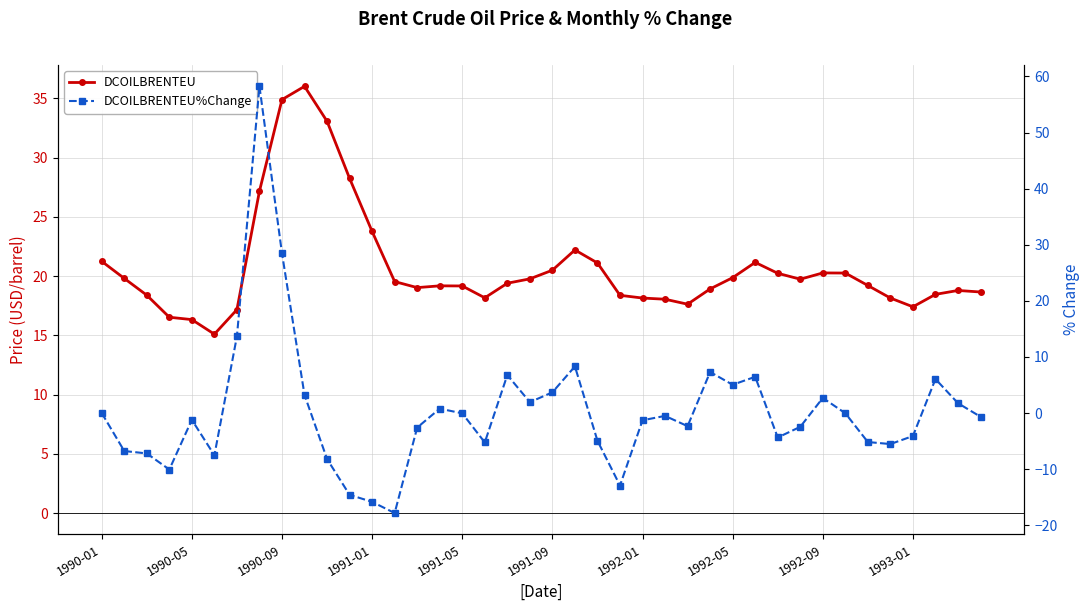

True or false: DCOILBRENTEU and DCOILBRENTEU%Change intersect in this chart.

True